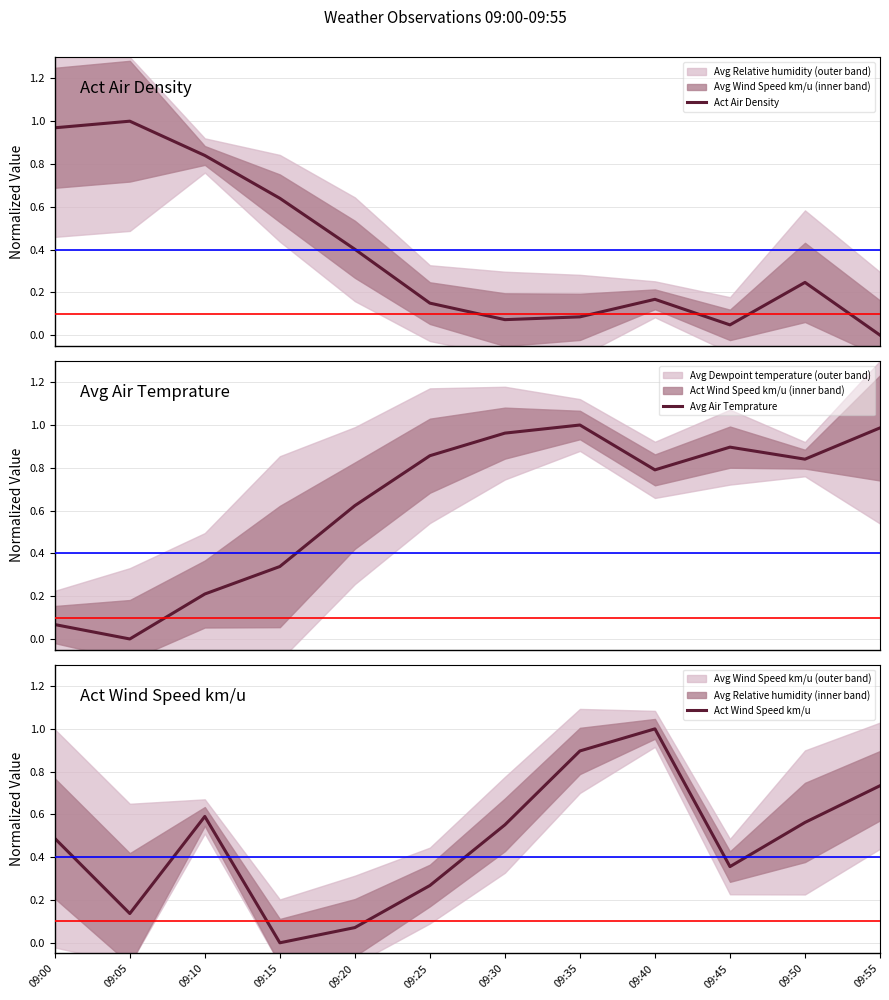

How many values in the Avg Air Temprature series exceed 0?

11